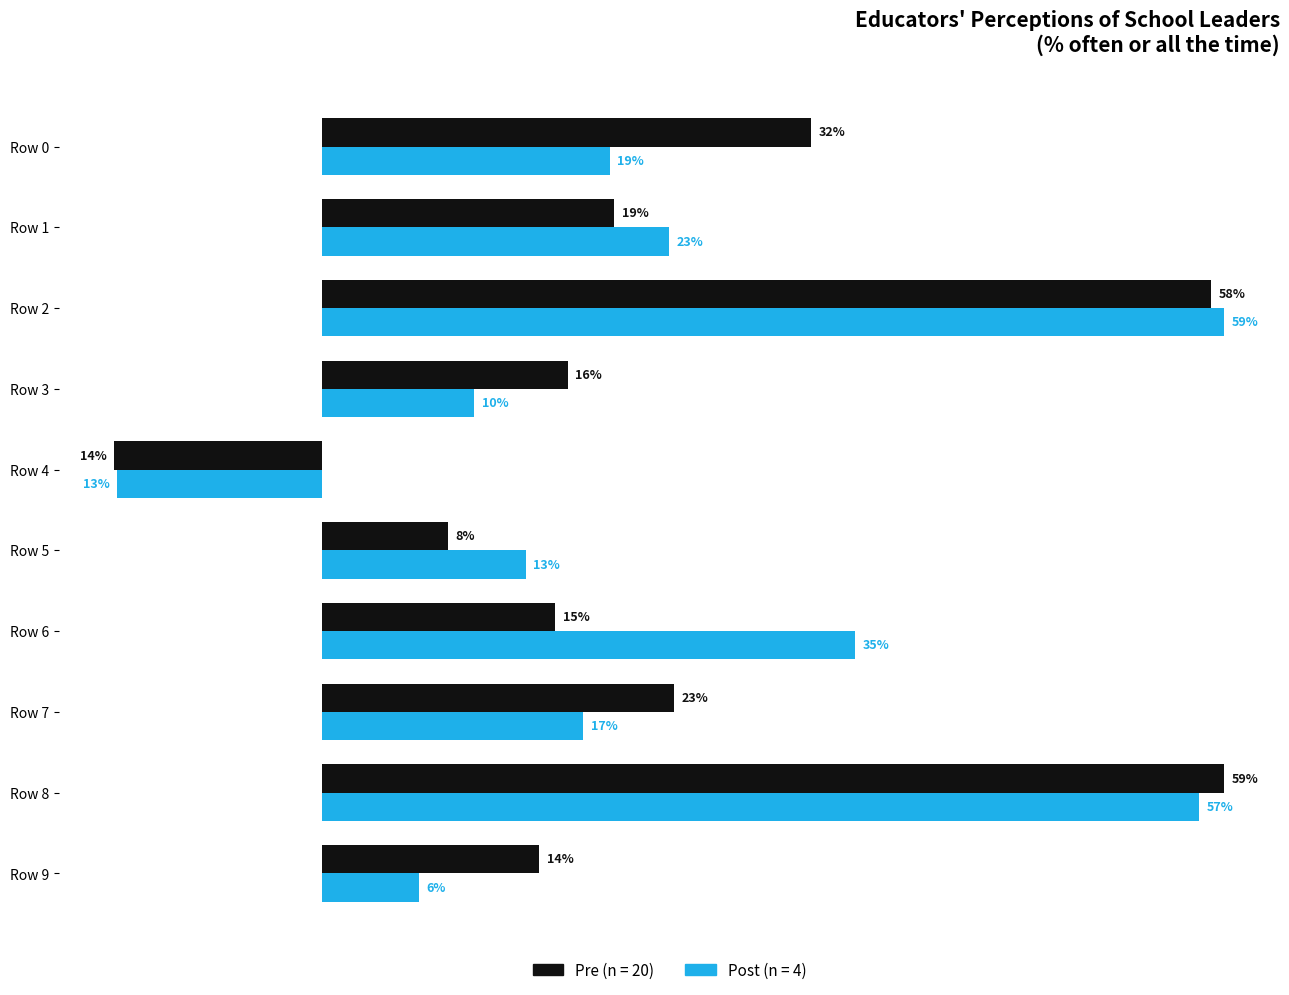

What are all the series names shown in the legend?

Pre (n = 20), Post (n = 4)